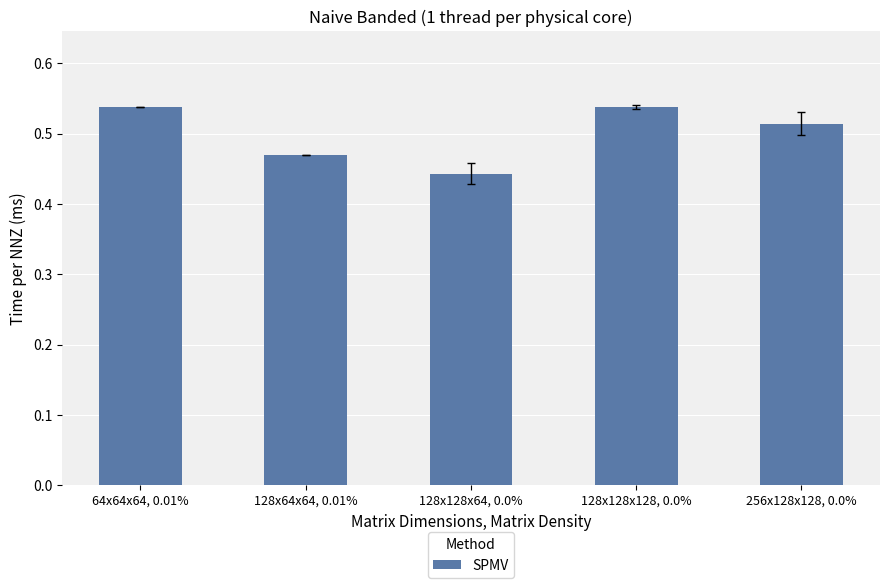

True or false: the data shows 0.3 at 128x64x64, 0.01%.

False